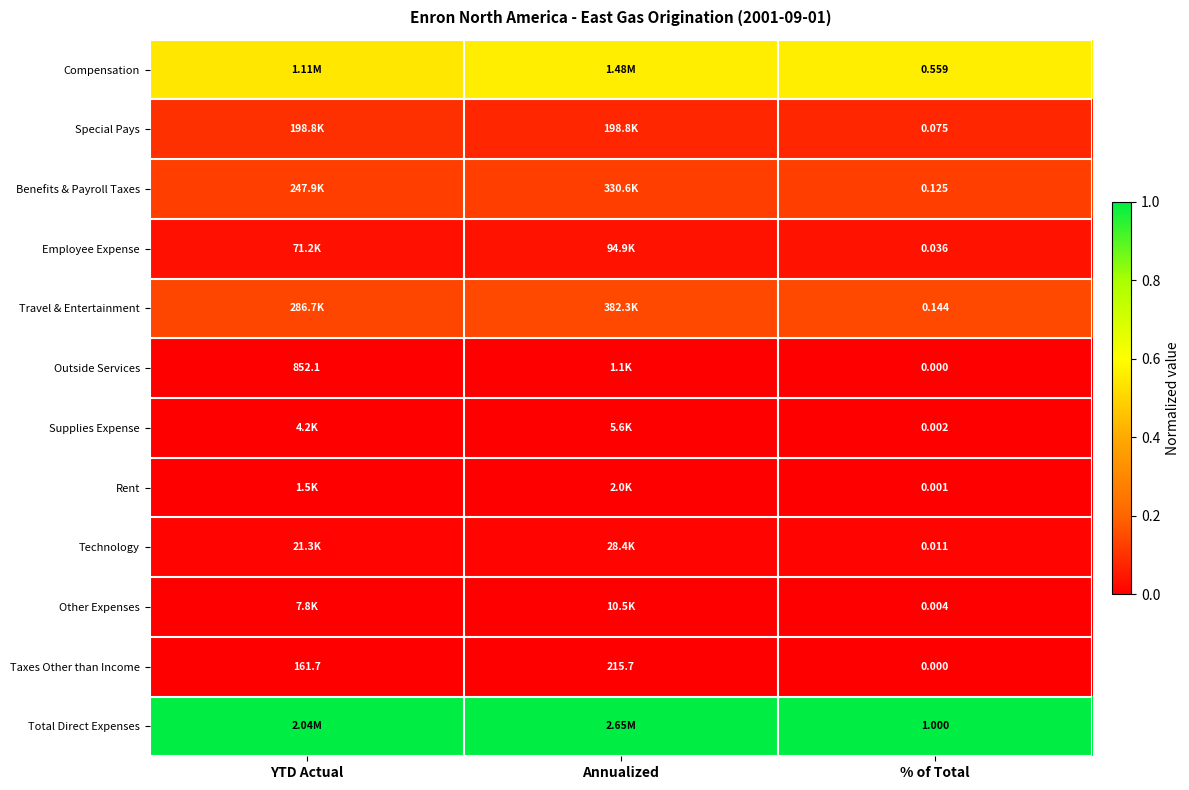

At which category is the sum across all series the highest?

YTD Actual